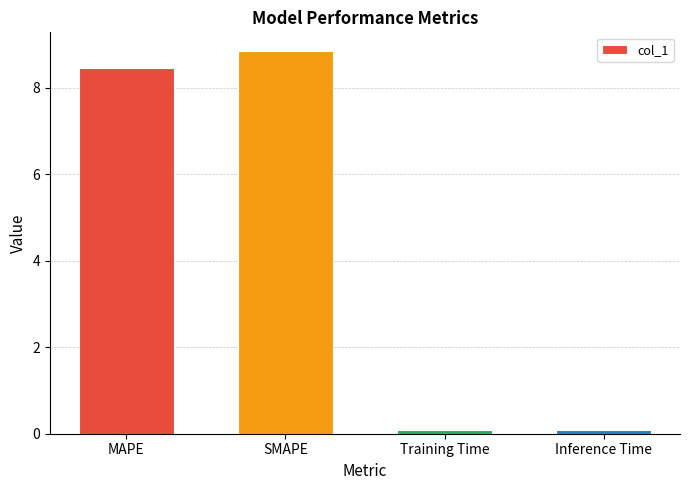

How many bars are there in total?

4